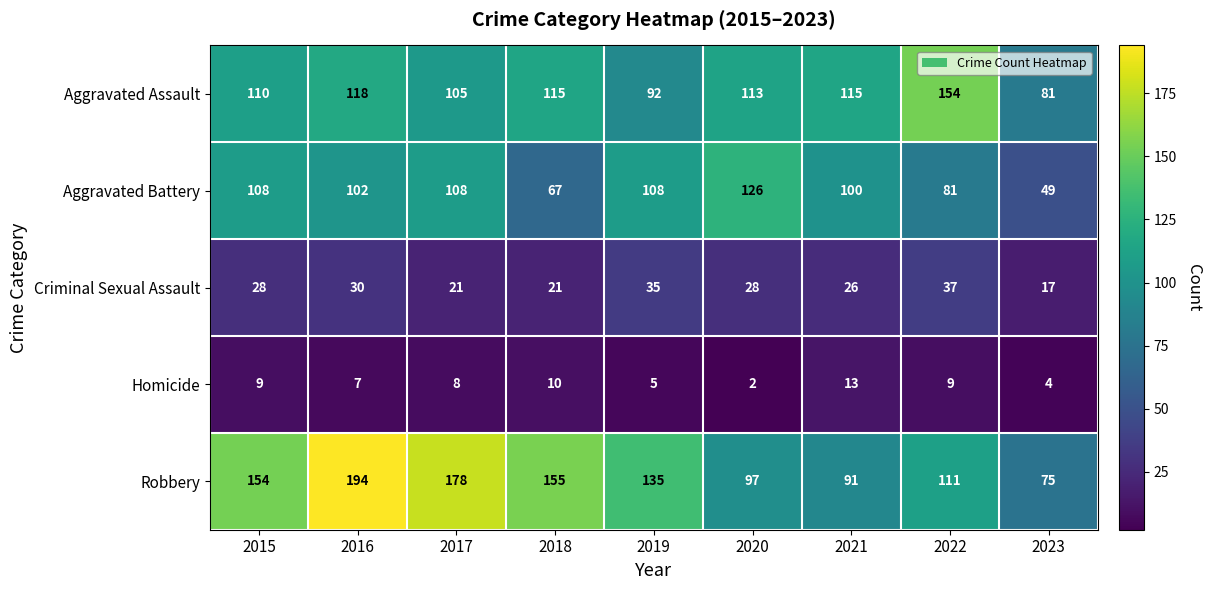

Between 2021 and 2022, which series saw the biggest shift?

Aggravated Assault